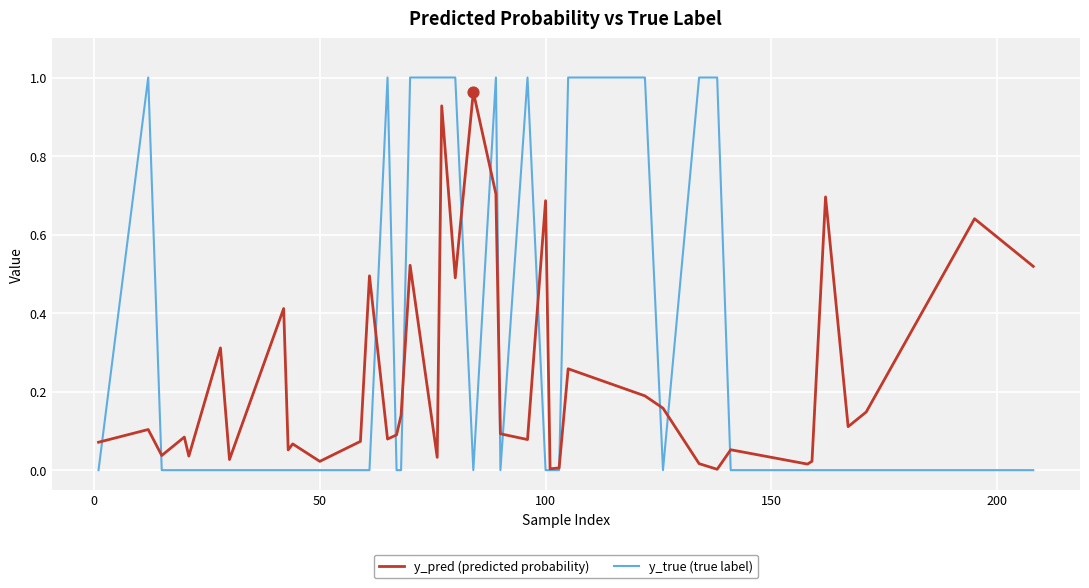

List the series in order of their overall mean, lowest first.

y_pred (predicted probability), y_true (true label)